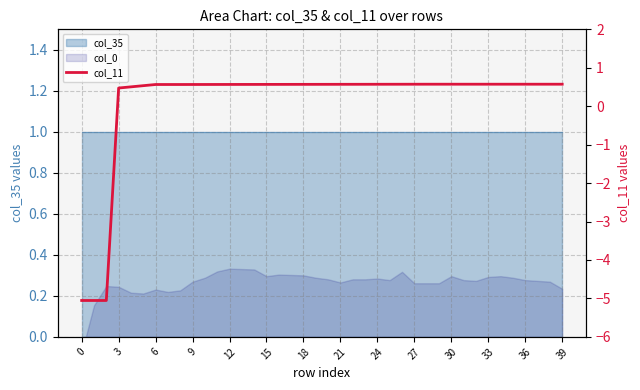

What is the difference between the maximum and minimum values?

5.6